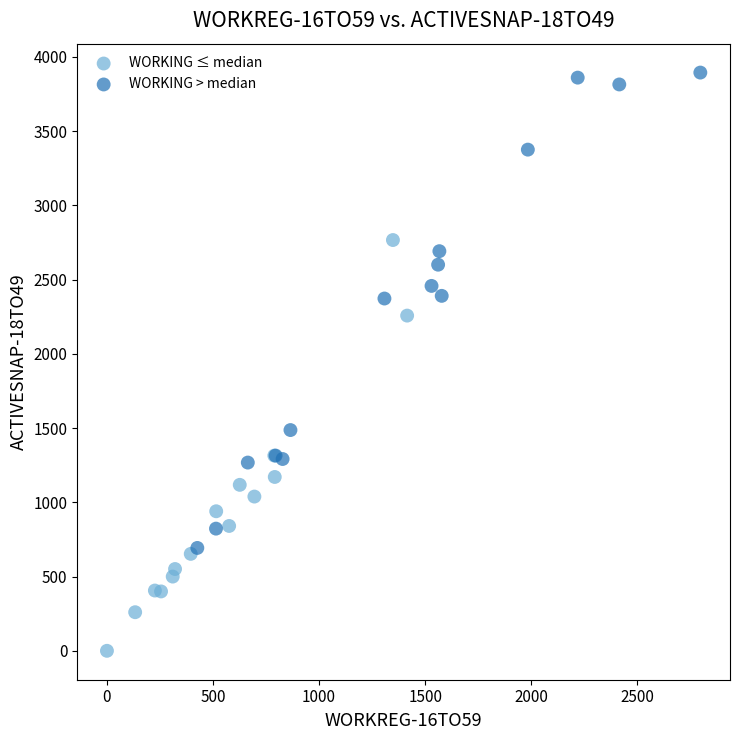

Which series contains the highest Y value?

WORKING > median